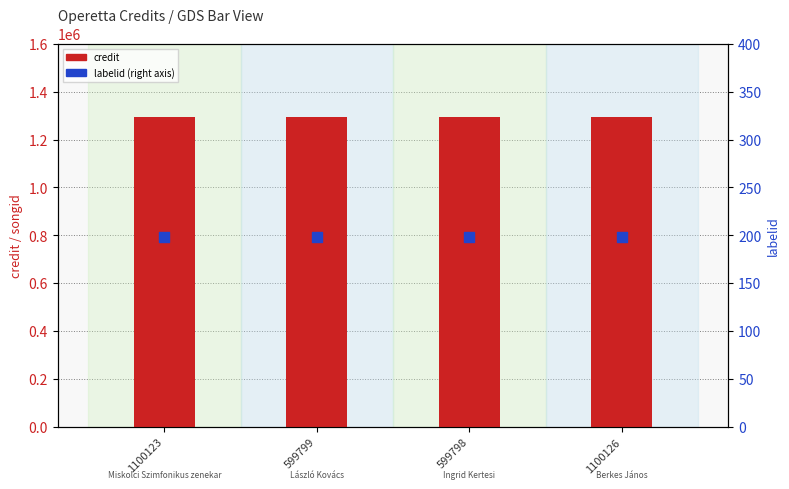

What is the total value across all series at 599798?

1293298